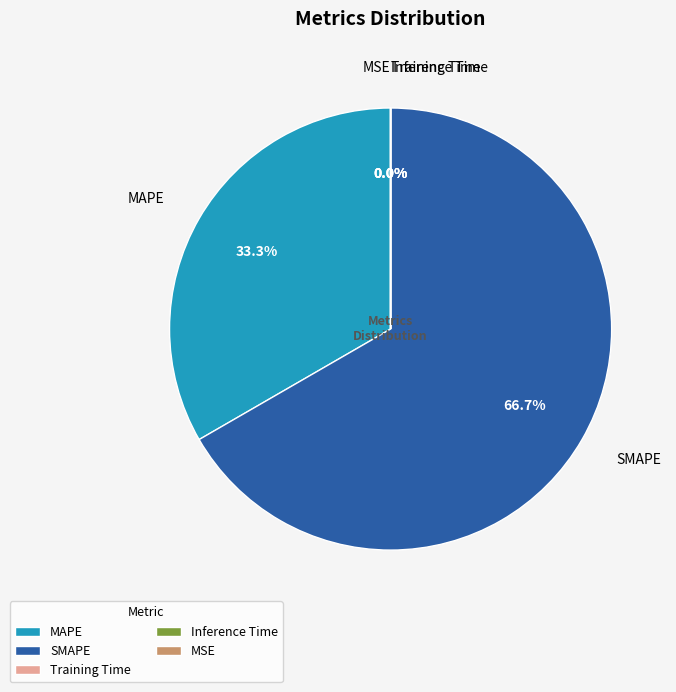

Rank the categories by value from lowest to highest.

MSE, Inference Time, Training Time, MAPE, SMAPE